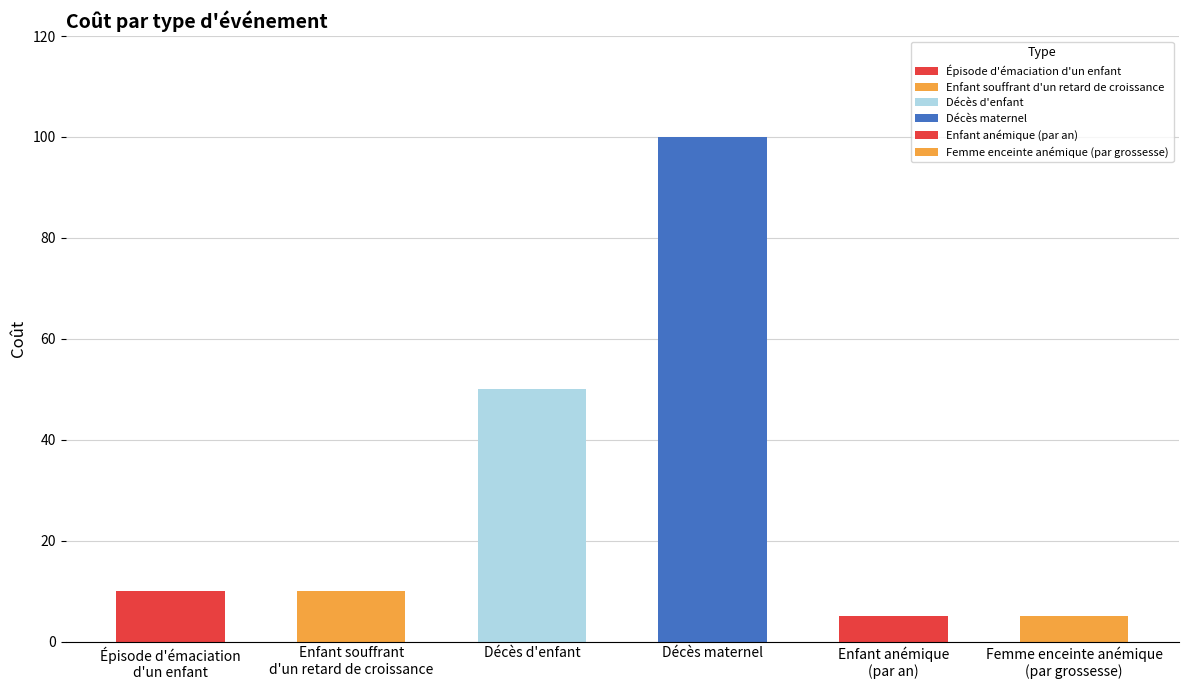

How many series are shown in this chart?

1